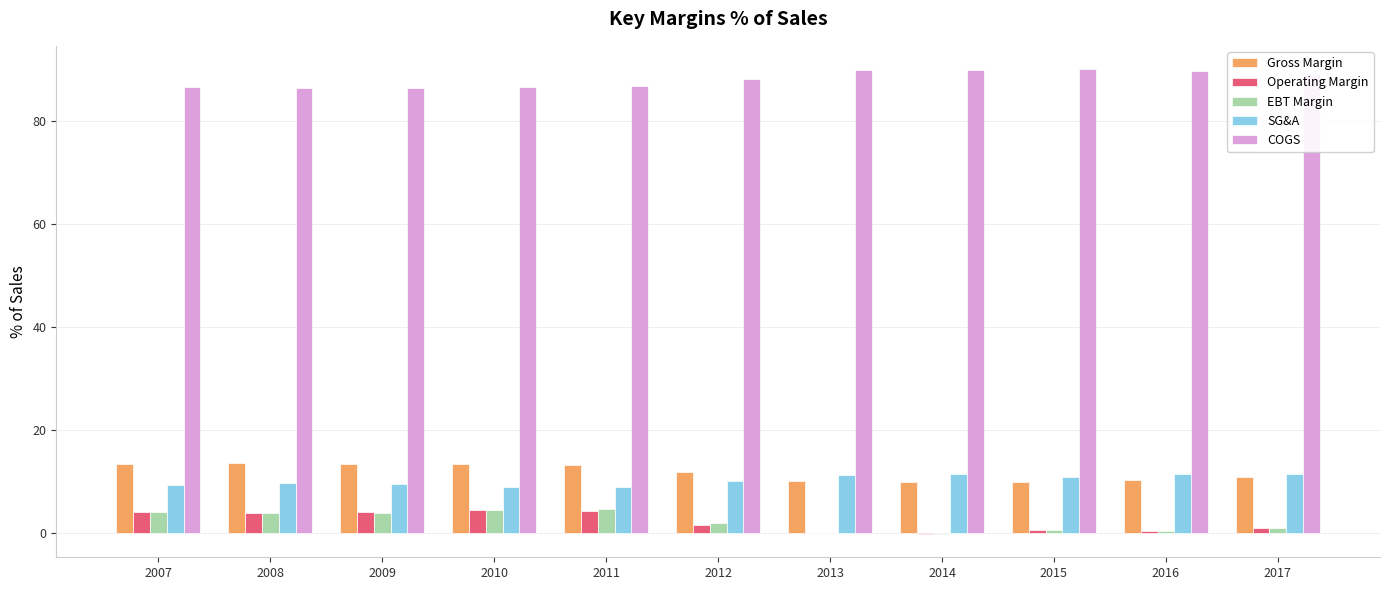

What is the total value across all series at 2008?

117.3